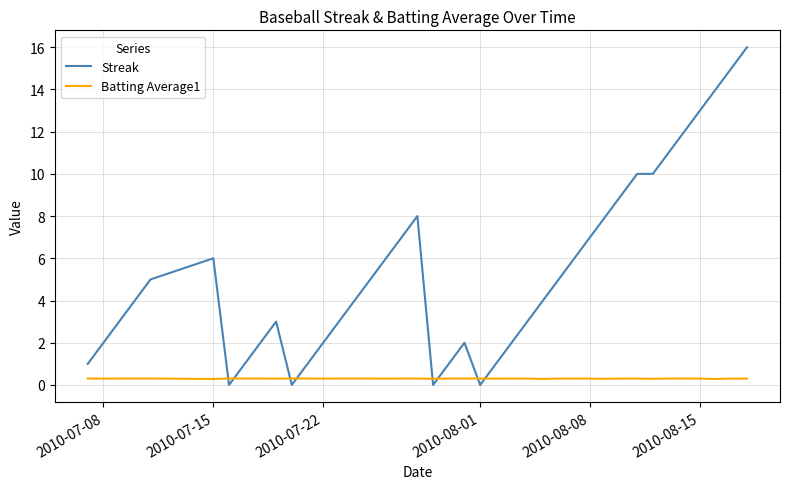

After their last crossing, which series has the higher values: Batting Average1 or Streak?

Streak